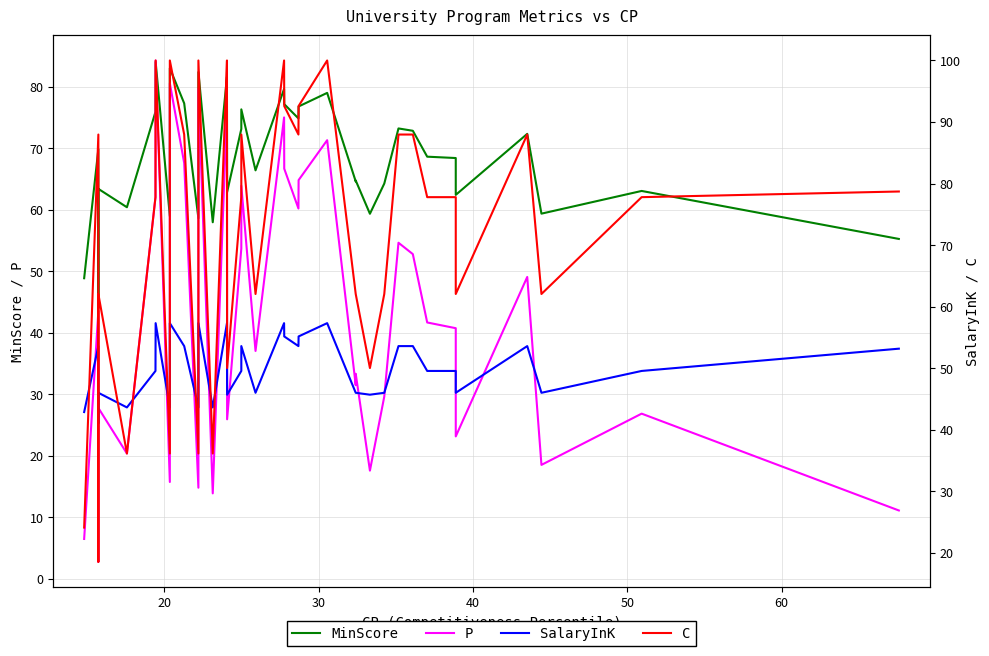

Where does the P series first go above 41?

20